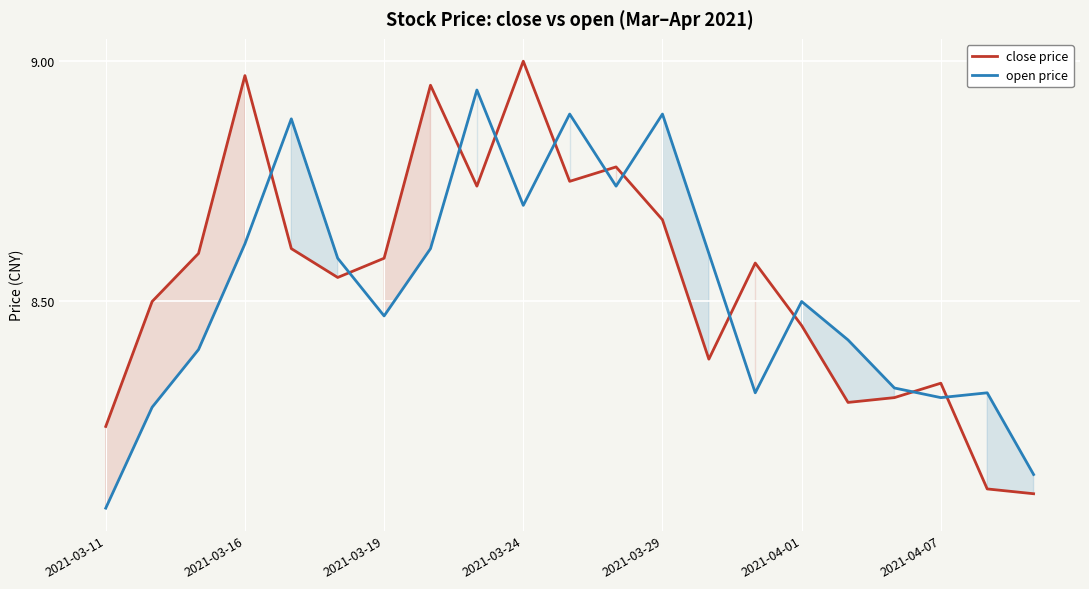

What is the difference between the maximum and second lowest values in the open price series?

0.8